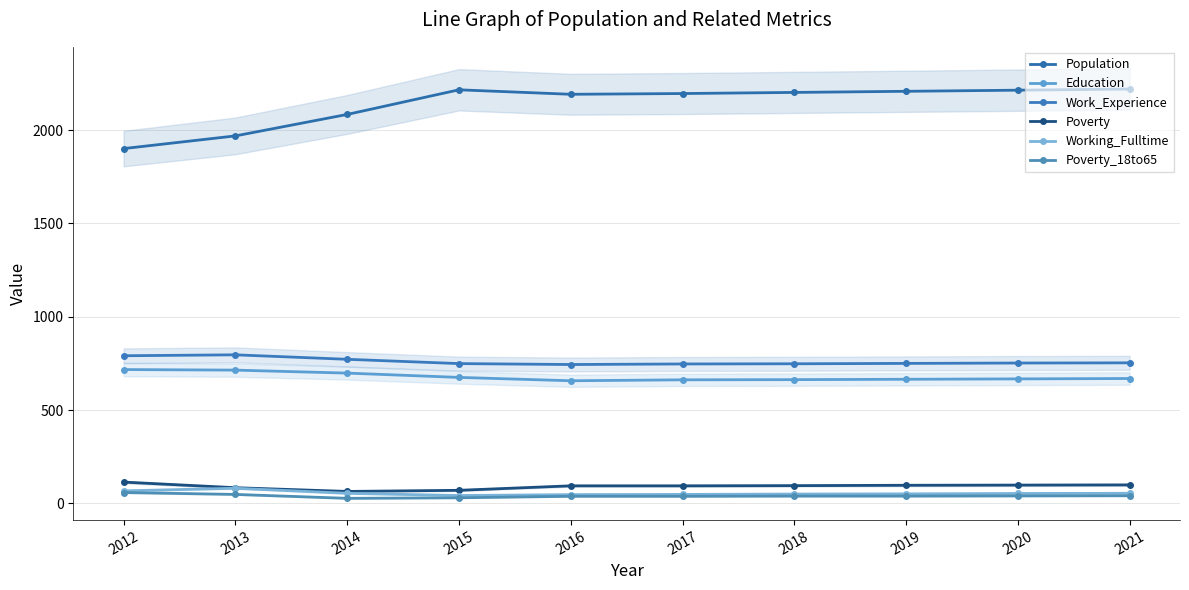

Rank the categories by Education value from highest to lowest.

2012, 2013, 2014, 2015, 2021, 2020, 2019, 2018, 2017, 2016